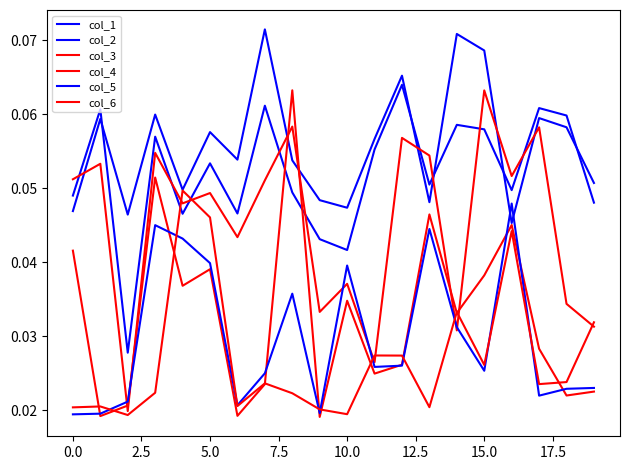

After their last crossing, which series has the higher values: col_5 or col_1?

col_1